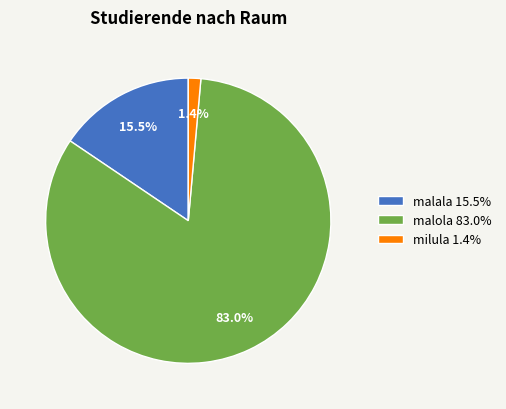

Count the number of slices in the pie.

3